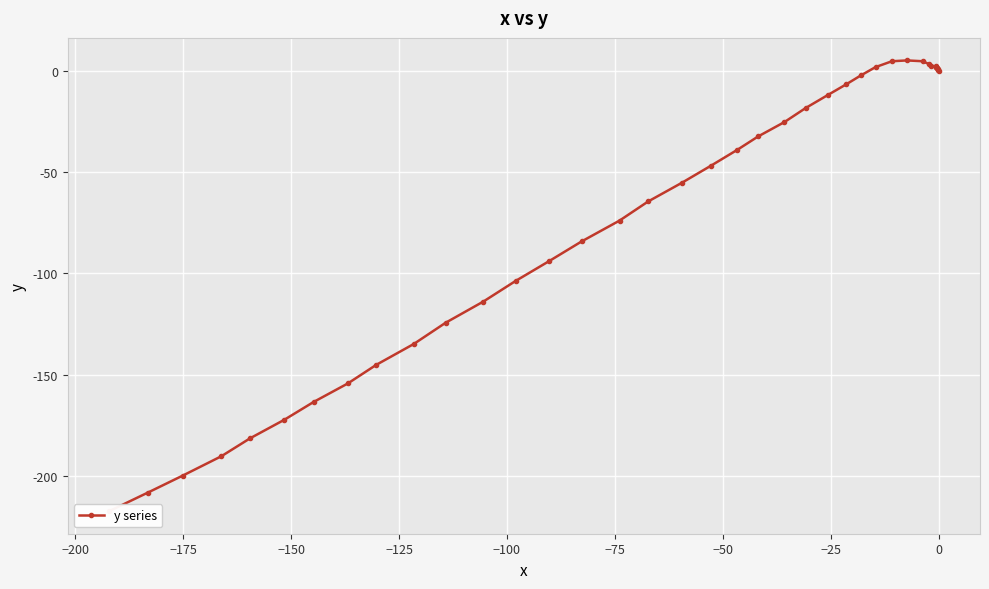

What is the greatest value displayed?

5.0